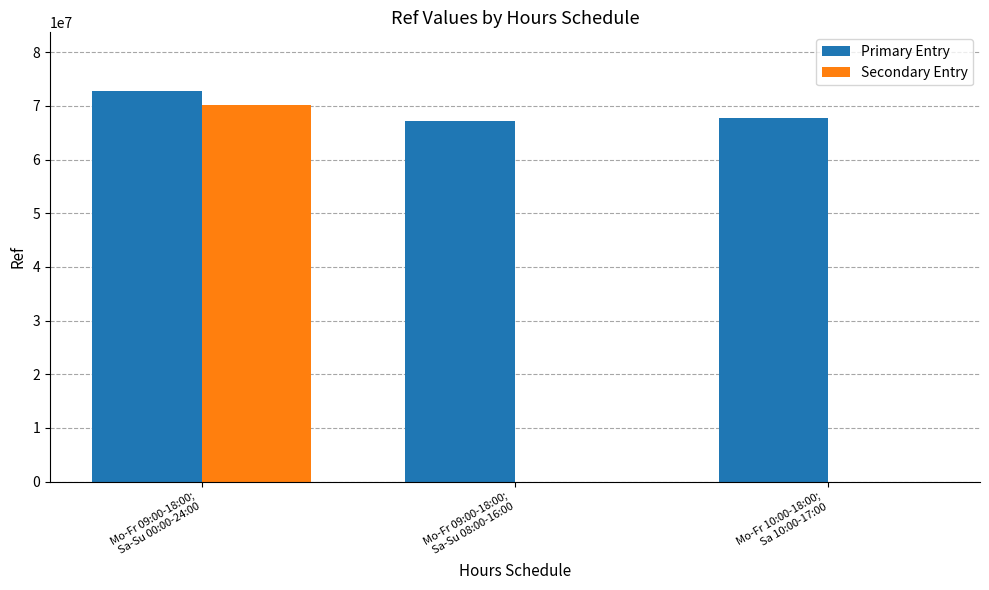

What is the sum of all Primary Entry values?

207788779